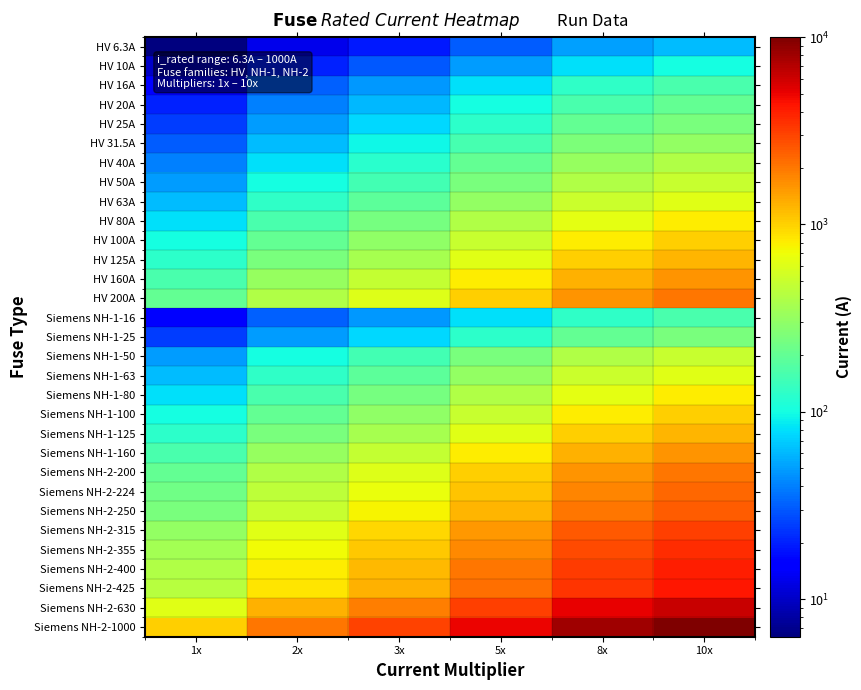

Which series has the largest total across all categories?

Siemens NH-2-1000